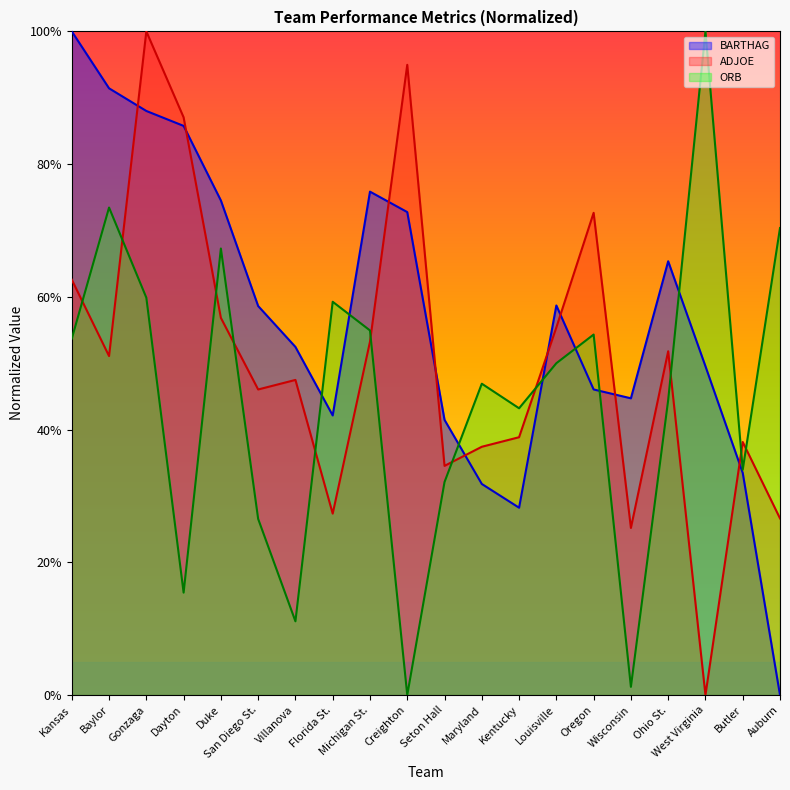

What position from the left is Duke?

5